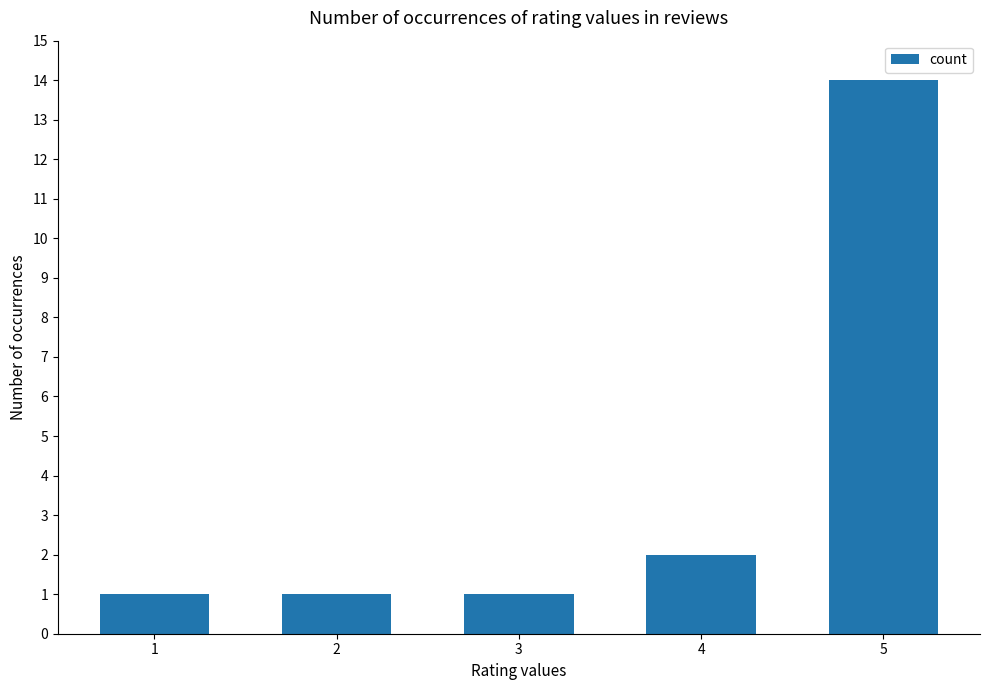

The value at 3 is 1. True or false?

True